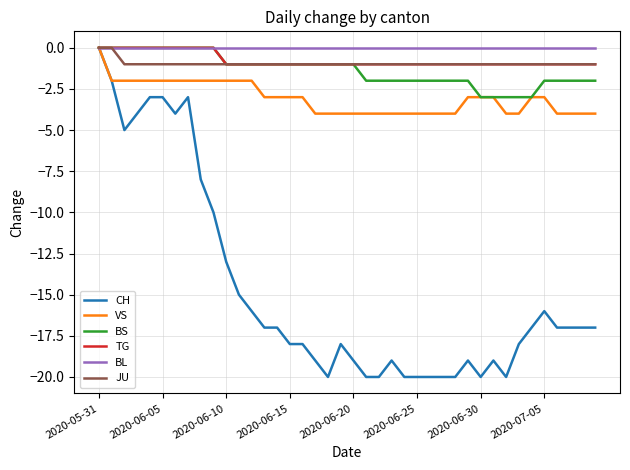

What is the smallest value displayed?

-20